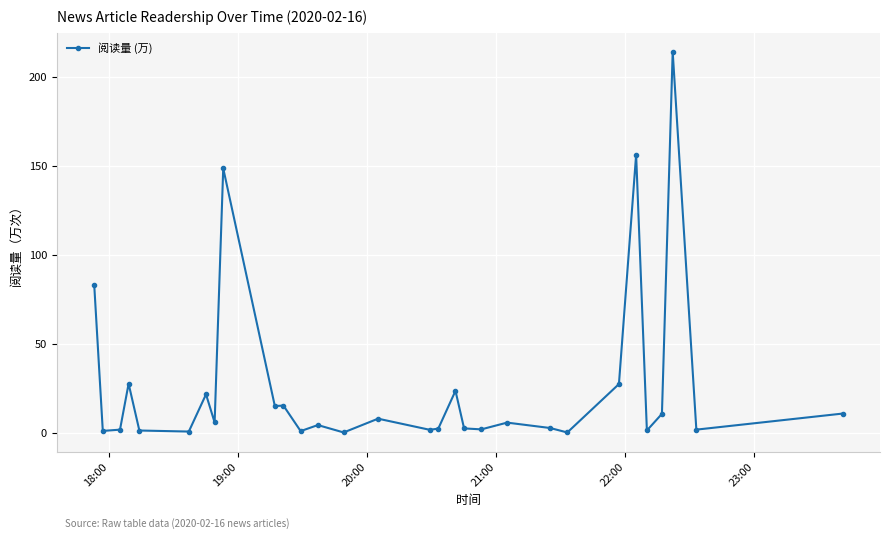

What is the value of the 15th point from the left?

7.8